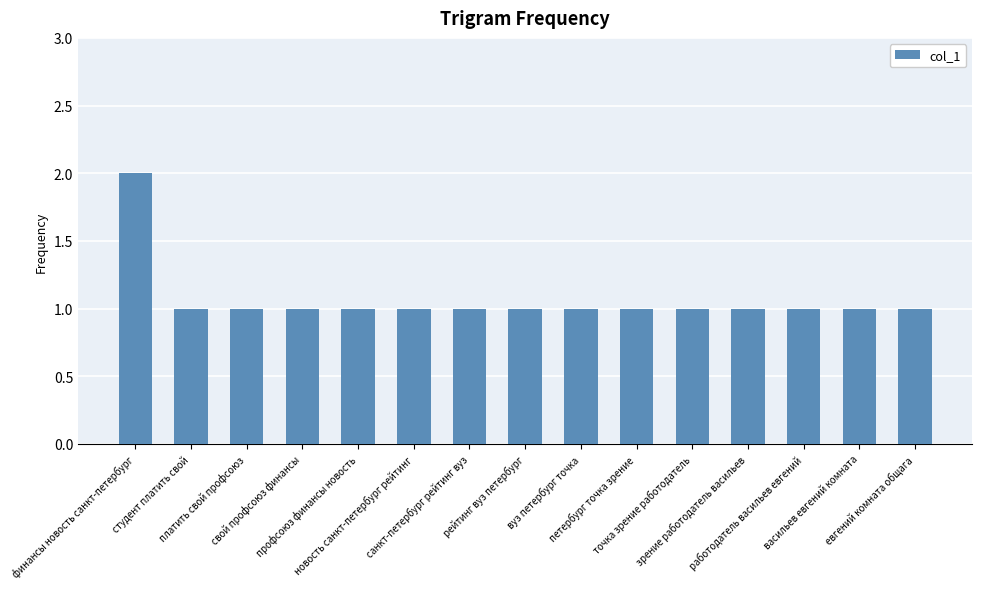

What is the value of the 5th bar from the left?

1